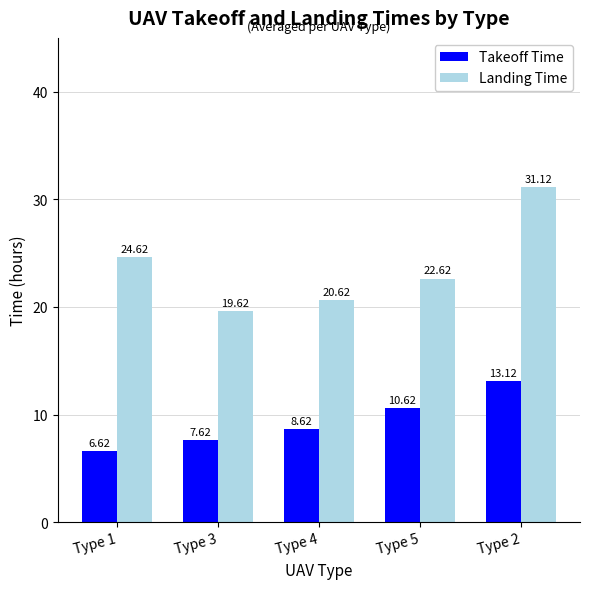

Which series has the largest range (max minus min)?

Landing Time